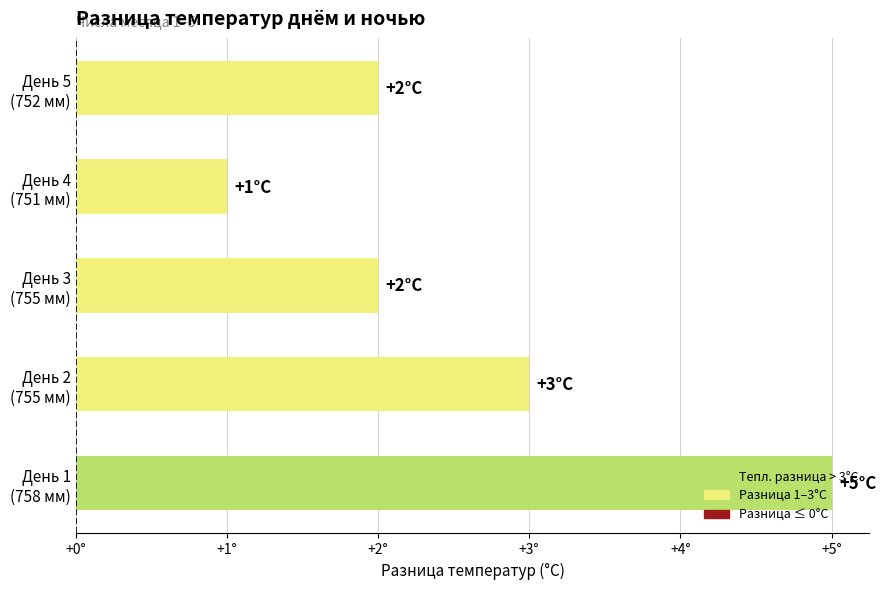

Where is the data nearest to the value 3?

День 2
(755 мм)